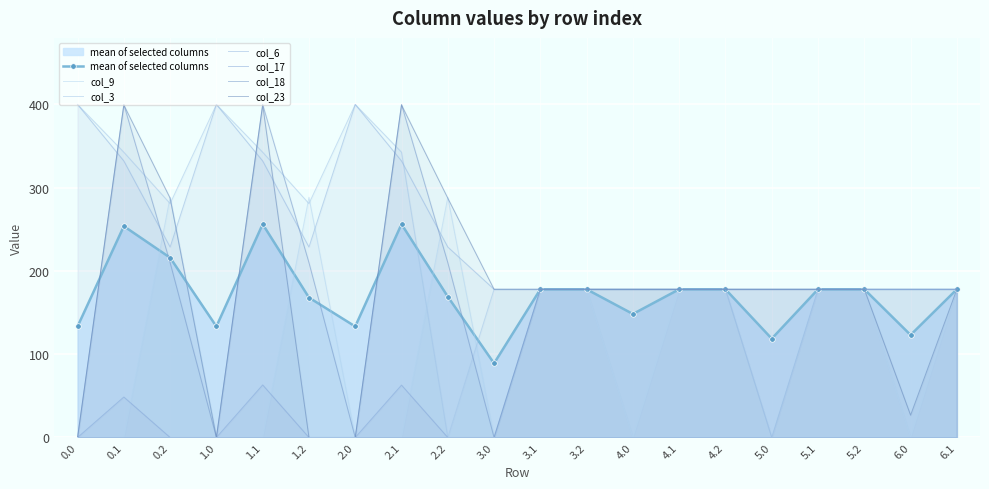

True or false: col_18 has a value of -214.7 at 1.0.

False